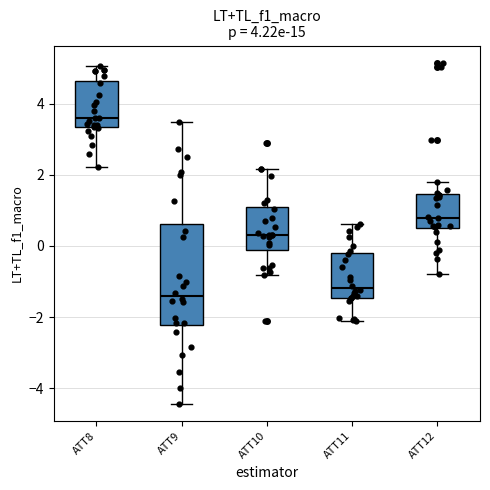

Which box's median line is the lowest?

ATT9